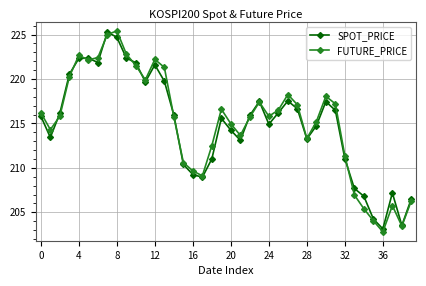

What are all the series names shown in the legend?

SPOT_PRICE, FUTURE_PRICE